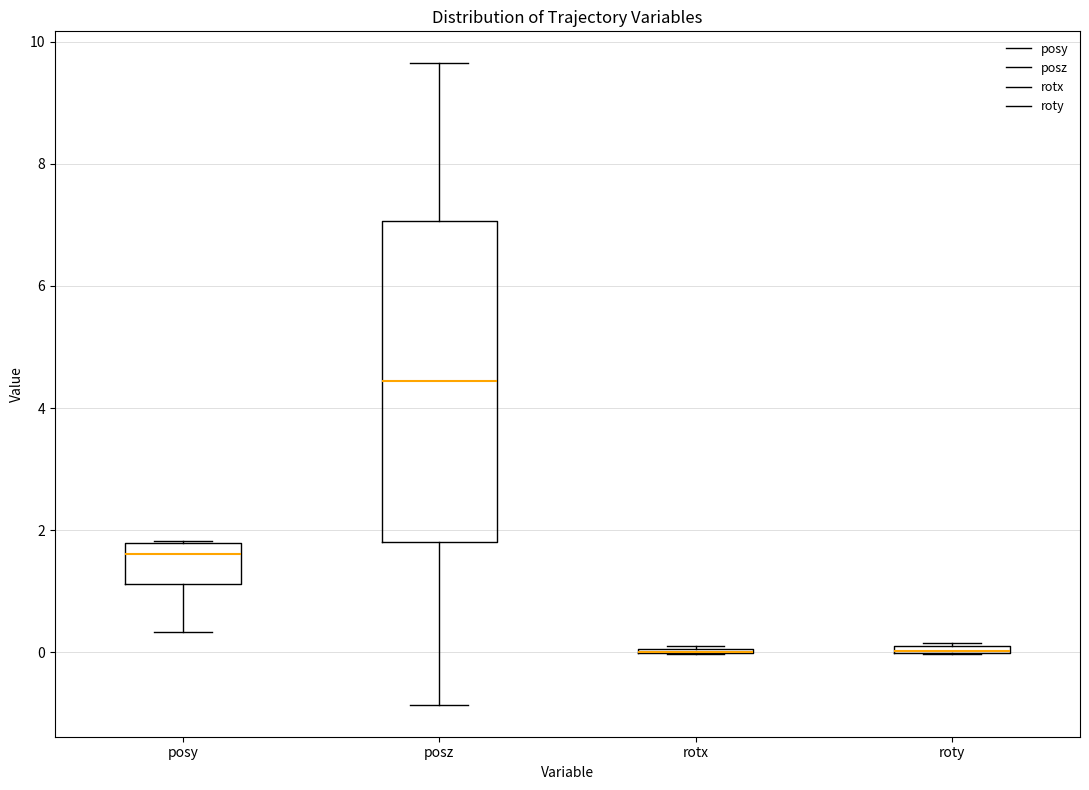

Which box is the tallest, from its lower edge to its upper edge?

posz